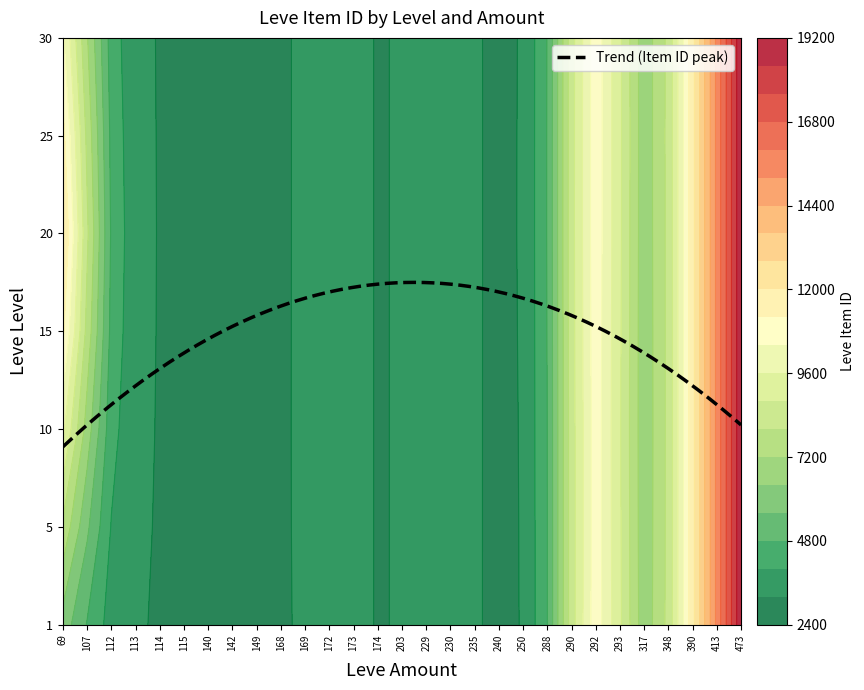

Between 348 and 113, which is larger?

348